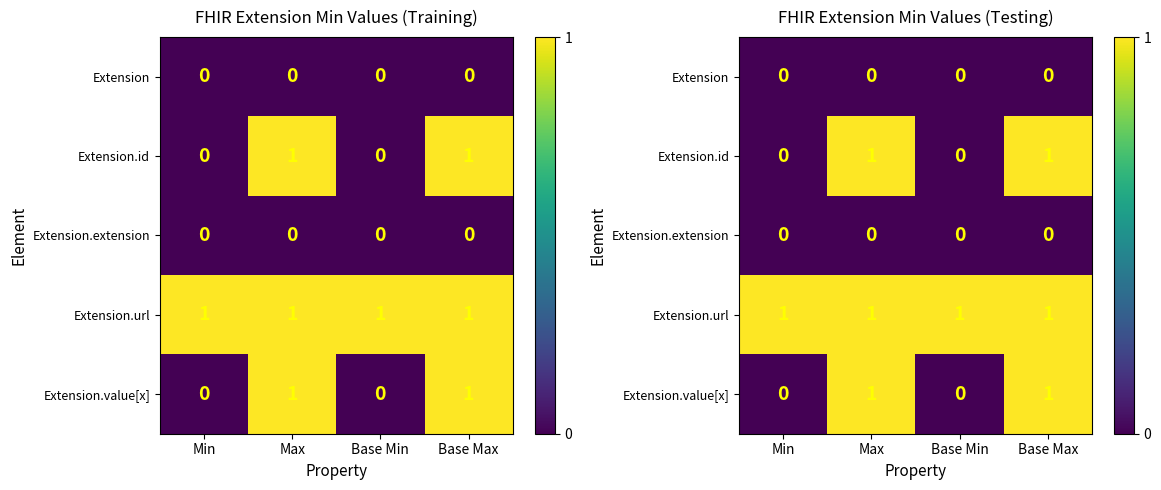

List the series in order of their peak value, lowest first.

Extension, Extension.extension, Extension.id, Extension.url, Extension.value[x]